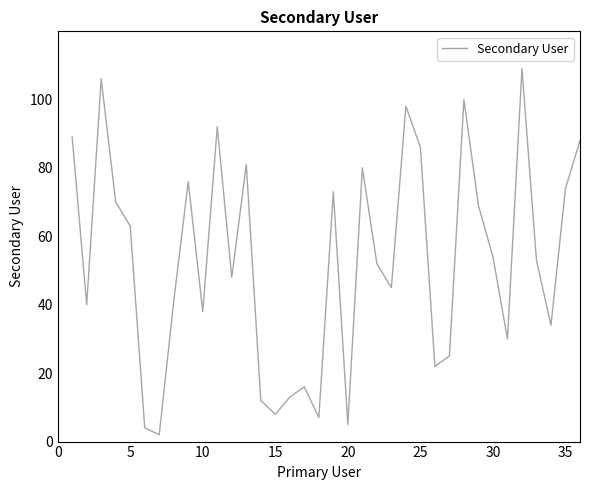

What is the difference between the maximum and minimum values?

107